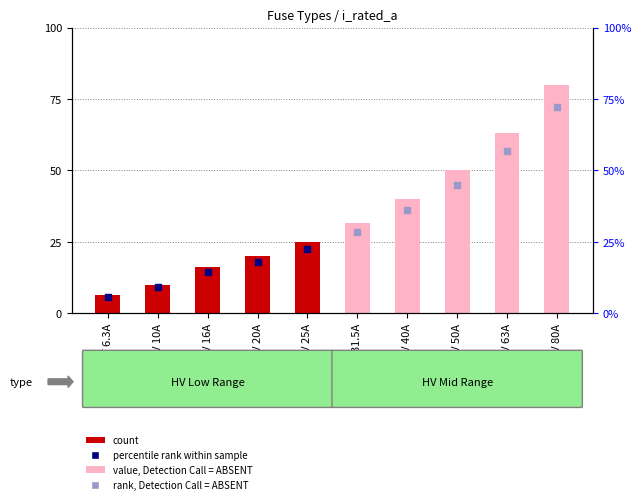

Between HV 50A and HV 63A, which is larger?

HV 63A